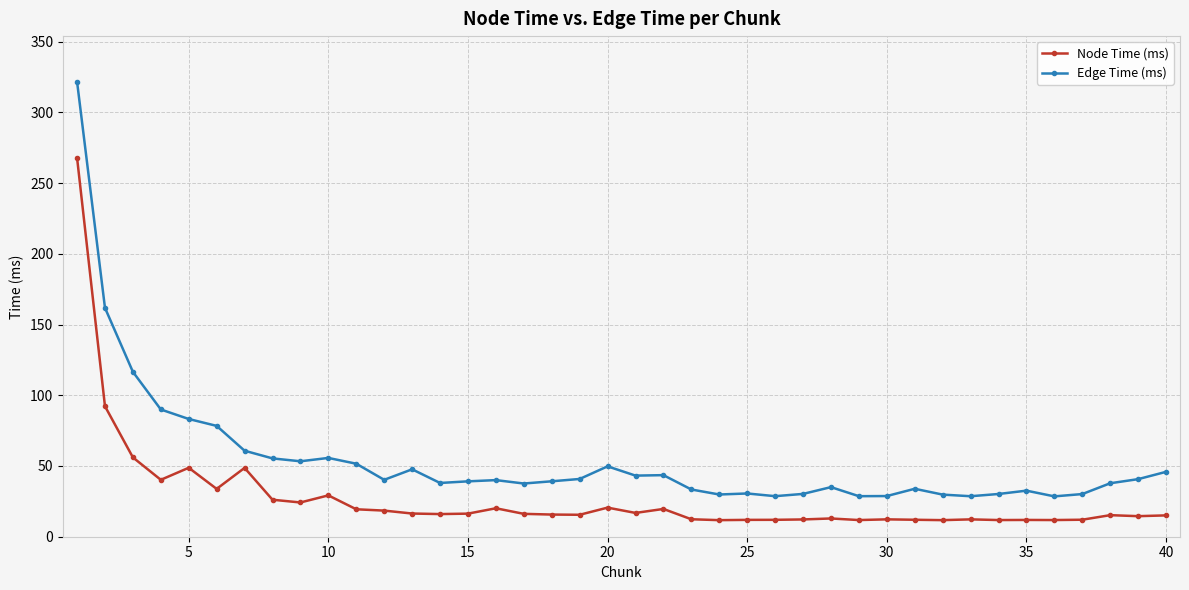

True or false: Edge Time (ms) and Node Time (ms) intersect in this chart.

False